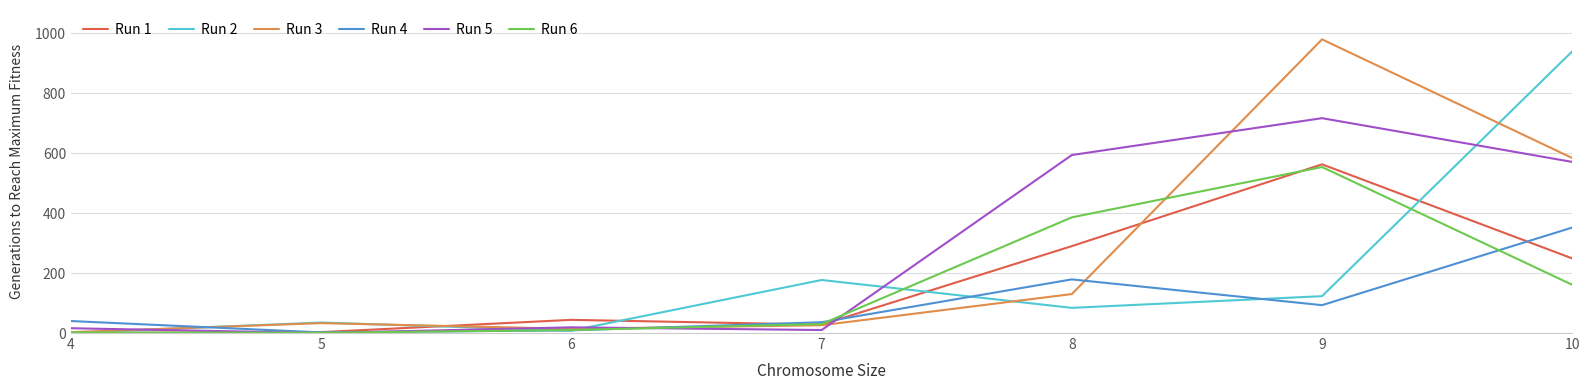

How many series are shown in this chart?

6